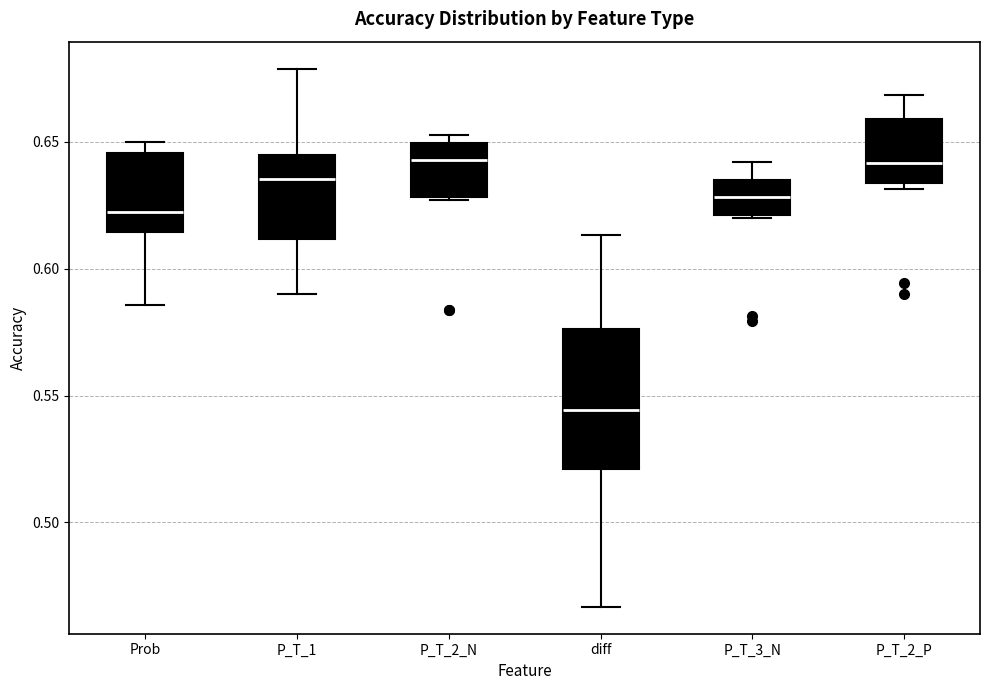

Reading left to right, read every box against the y-axis: the position of its median line, the range the box covers, and the ends of its whiskers. The values are not printed on the chart, so give them approximately, as read against the axis.

Prob: median 0.620, box 0.615 to 0.645, whiskers 0.585 to 0.650
P_T_1: median 0.635, box 0.610 to 0.645, whiskers 0.590 to 0.680
P_T_2_N: median 0.645, box 0.630 to 0.650, whiskers 0.625 to 0.655
diff: median 0.545, box 0.520 to 0.575, whiskers 0.465 to 0.615
P_T_3_N: median 0.630, box 0.620 to 0.635, whiskers 0.620 to 0.640
P_T_2_P: median 0.640, box 0.635 to 0.660, whiskers 0.630 to 0.670